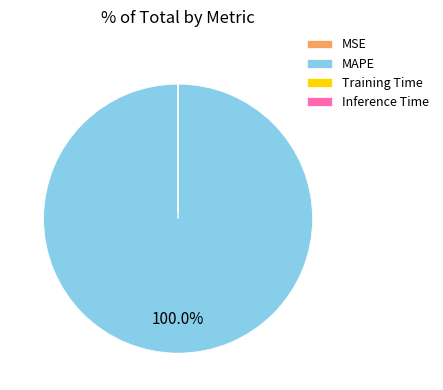

Does MAPE account for over 50% of the chart?

Yes